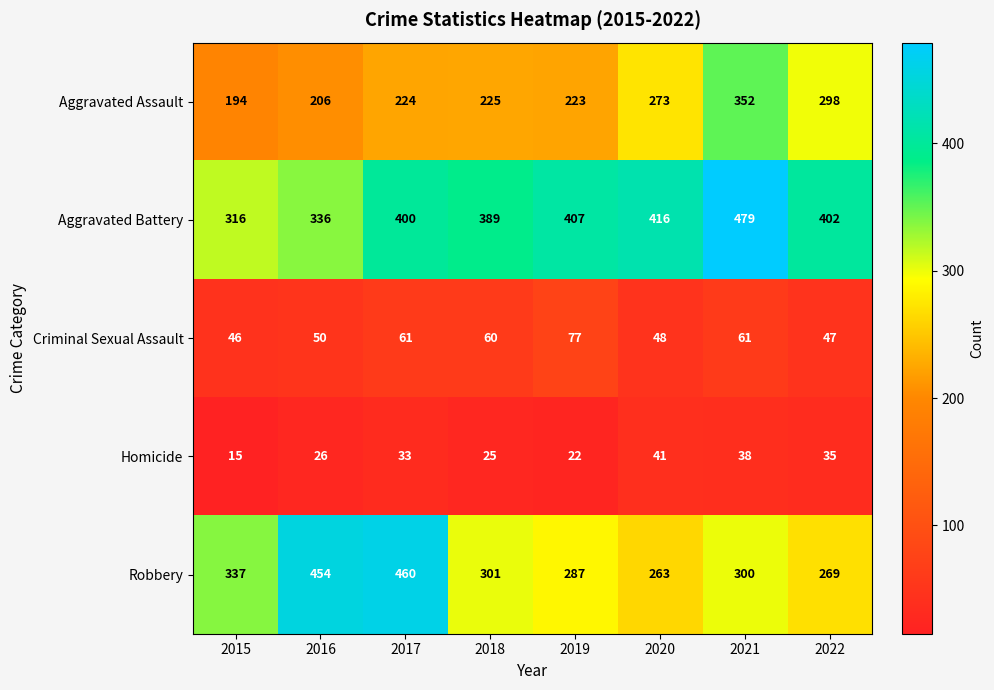

Where does the Aggravated Battery series first go above 402?

2019